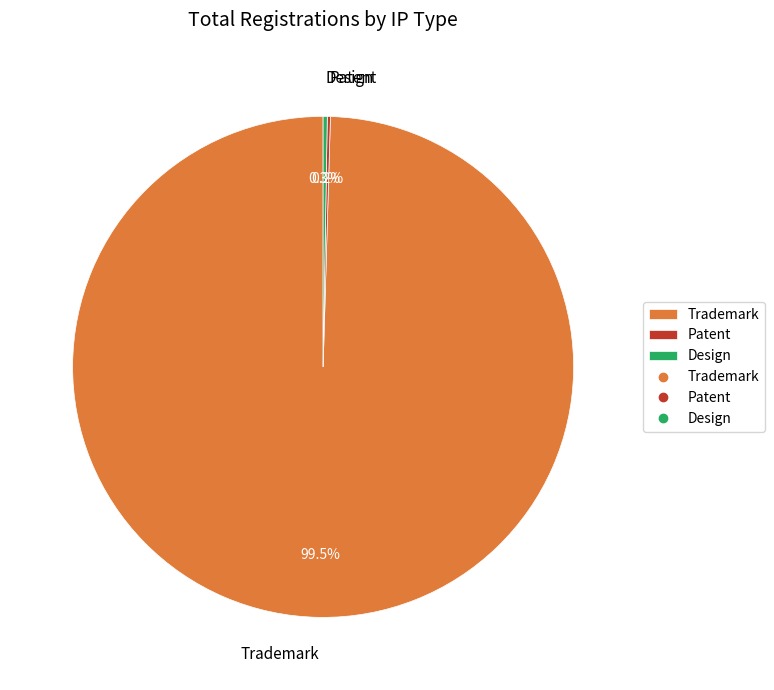

Which category has the biggest portion of the pie?

Trademark